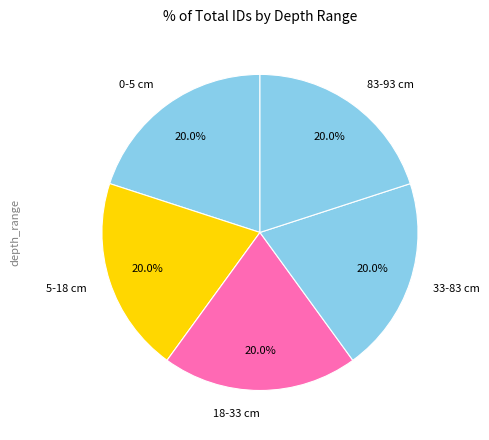

Does 83-93 cm account for over 50% of the chart?

No